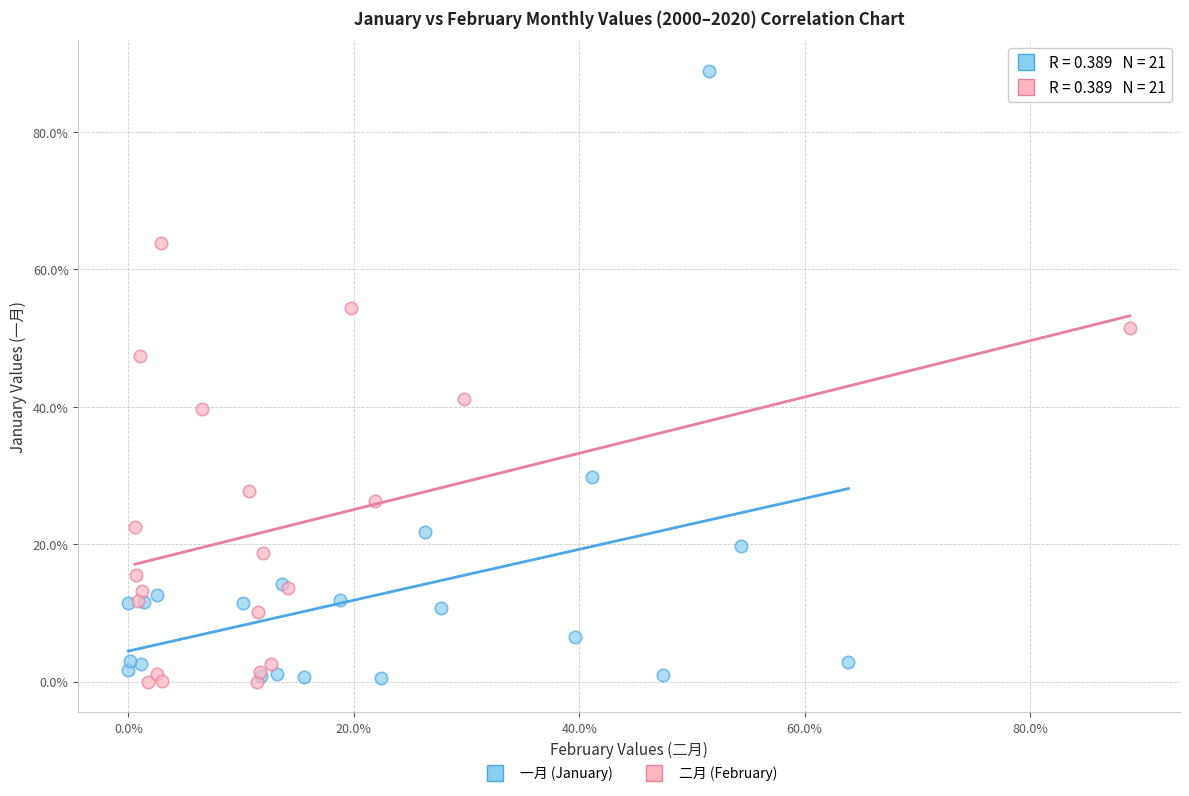

What are all the series names shown in the legend?

一月 (January), 二月 (February)